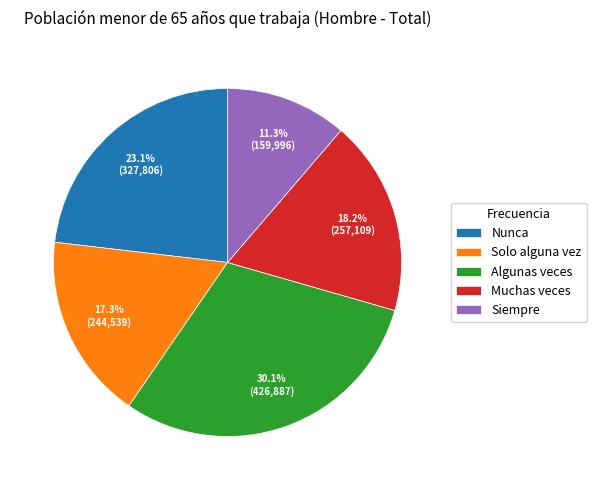

True or false: Siempre accounts for 1% of the total.

False